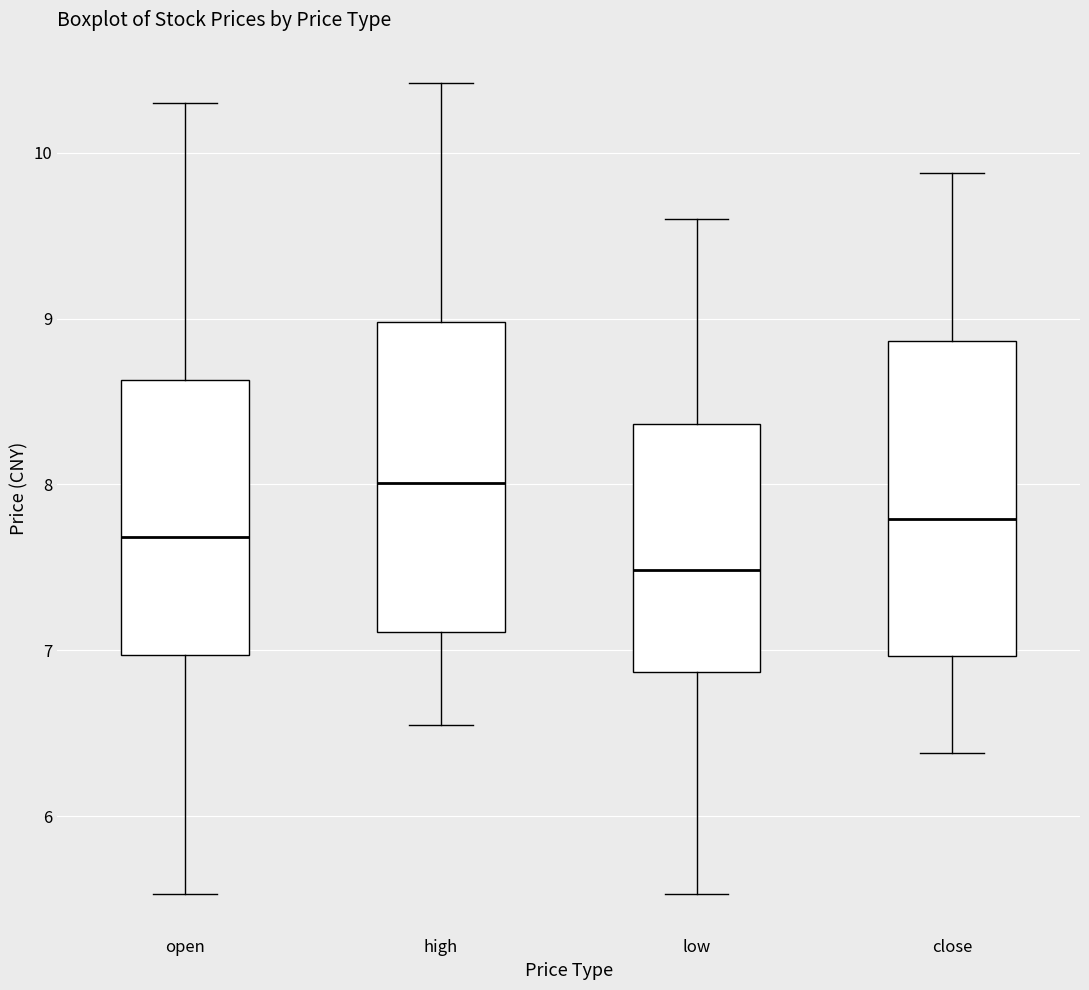

Which box has the lowest median line?

low